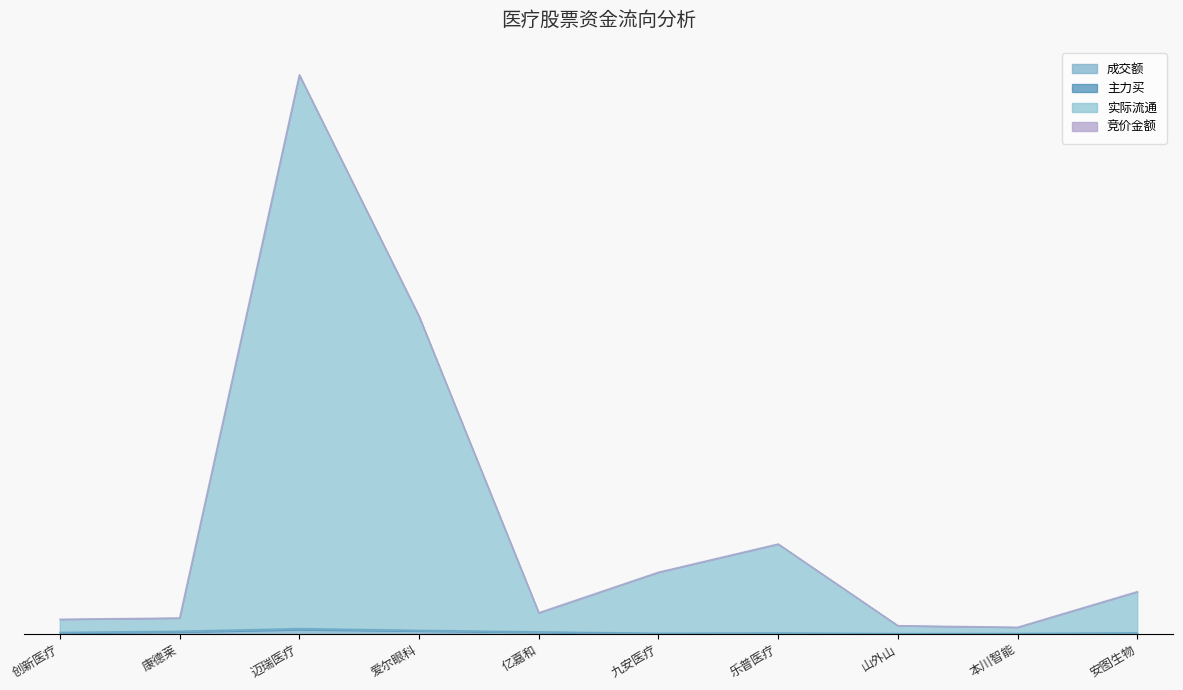

True or false: 成交额 has a value of 0.0 at 亿嘉和.

False